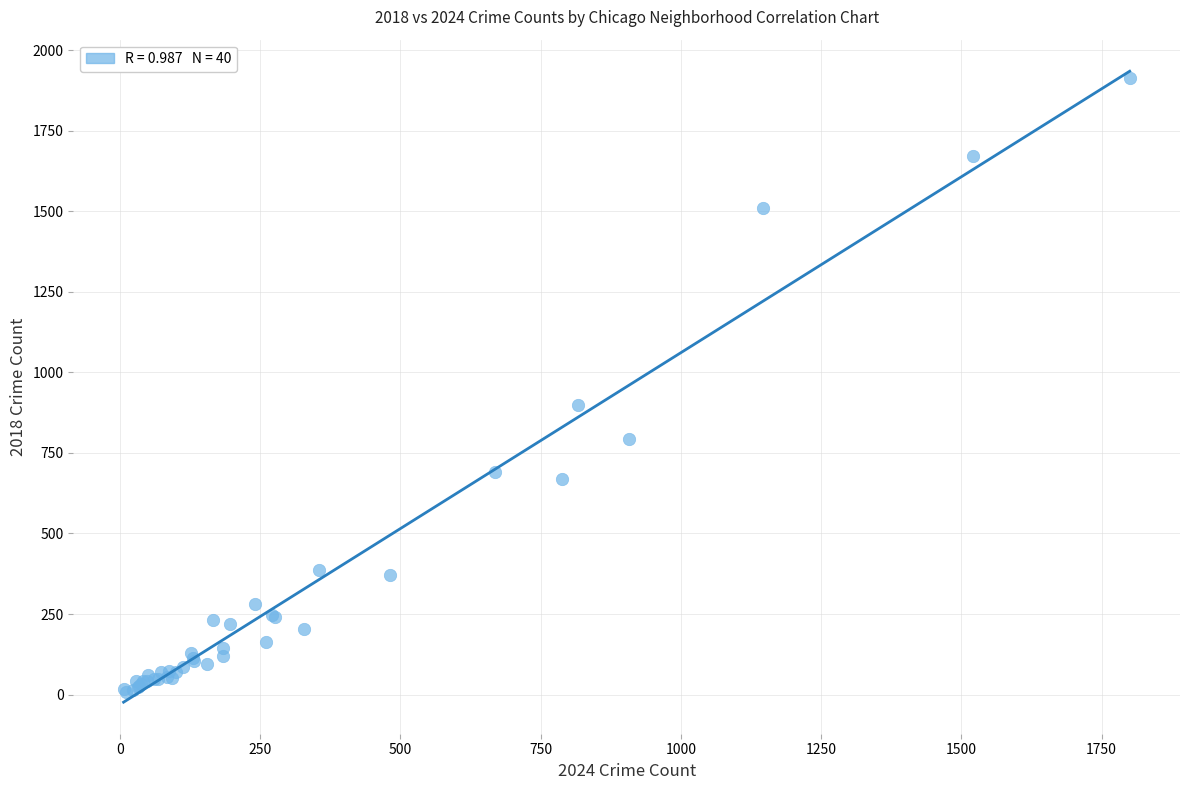

What Y value in the scatter plot is closest to 960?

898